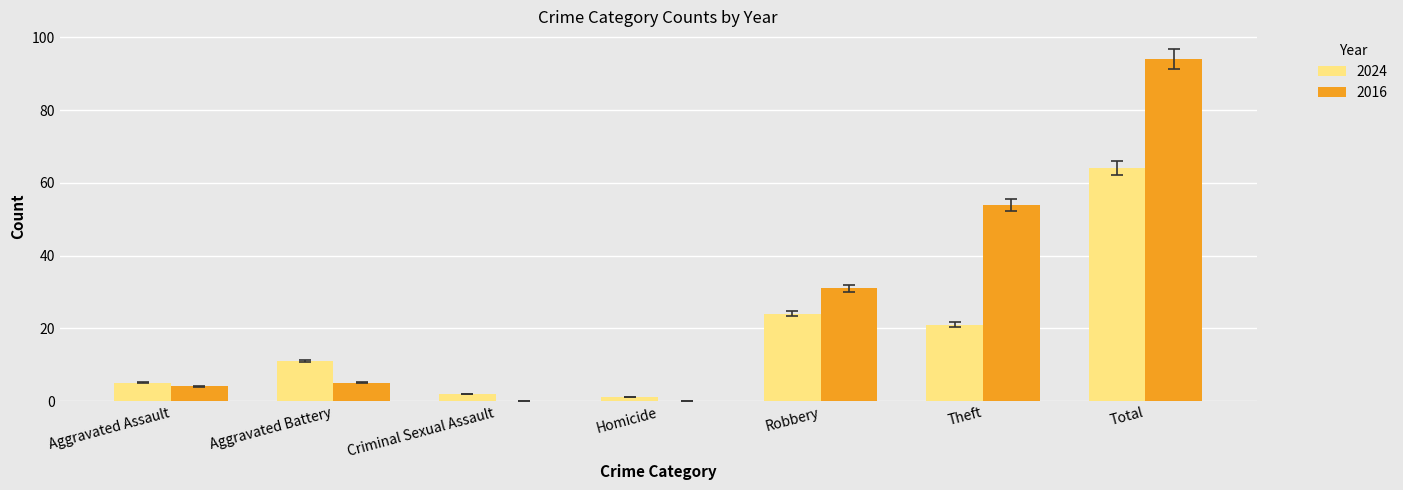

Are the bars grouped side by side (vs. stacked)?

Yes